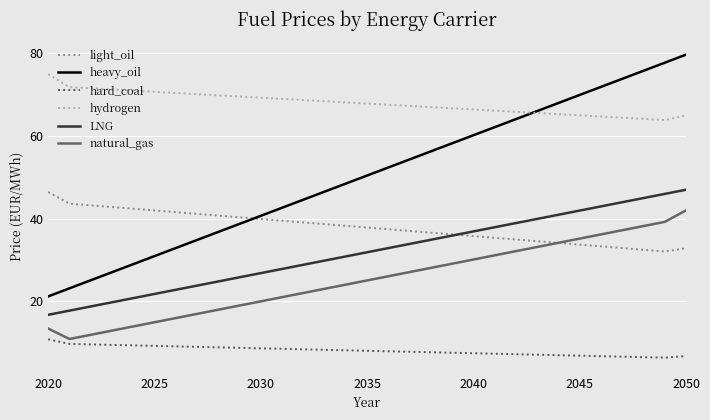

Which series has the largest total across all categories?

hydrogen